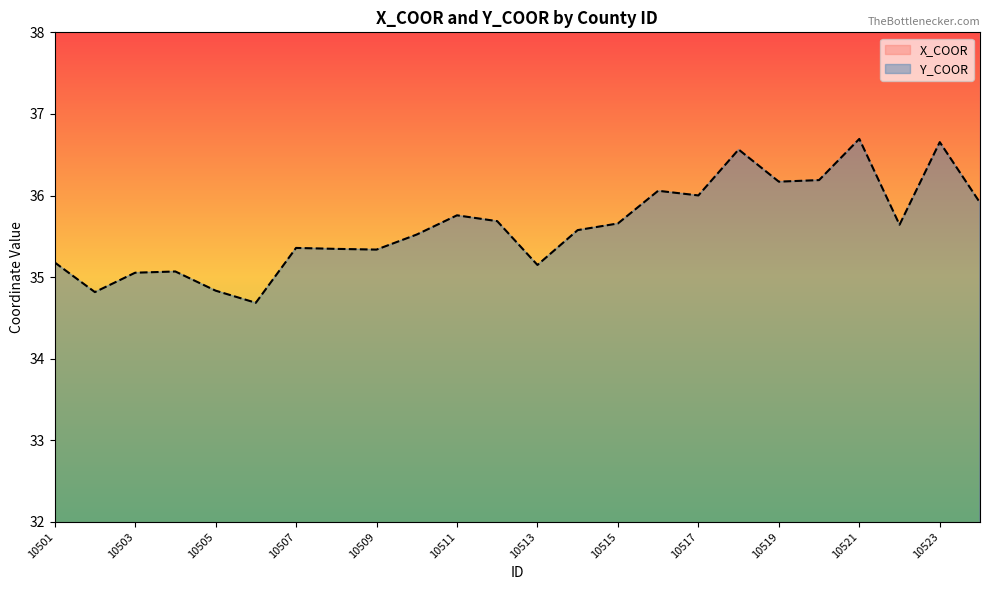

Read the X_COOR value at 10505.

110.3